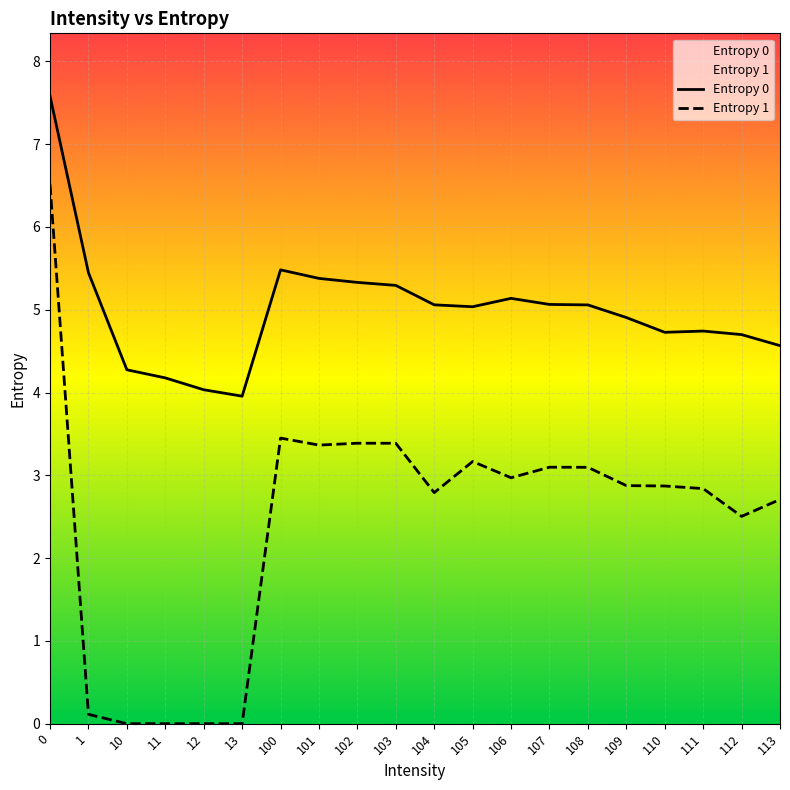

Is it true that Entropy 0 equals 5.4 at 1?

True